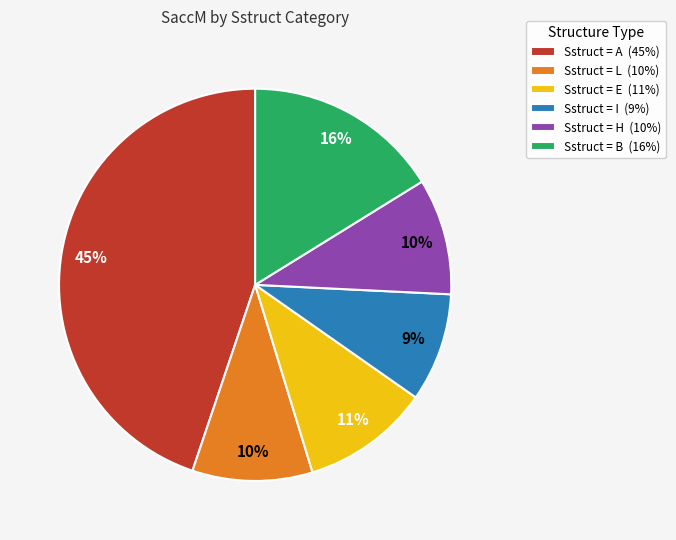

Count the number of slices in the pie.

6